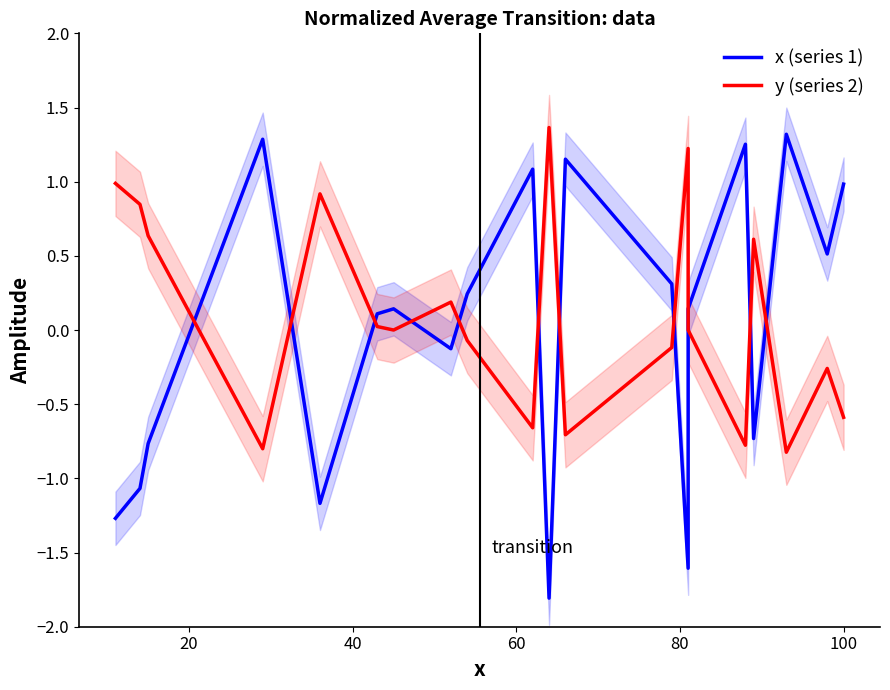

How many times do x (series 1) and y (series 2) cross each other?

11